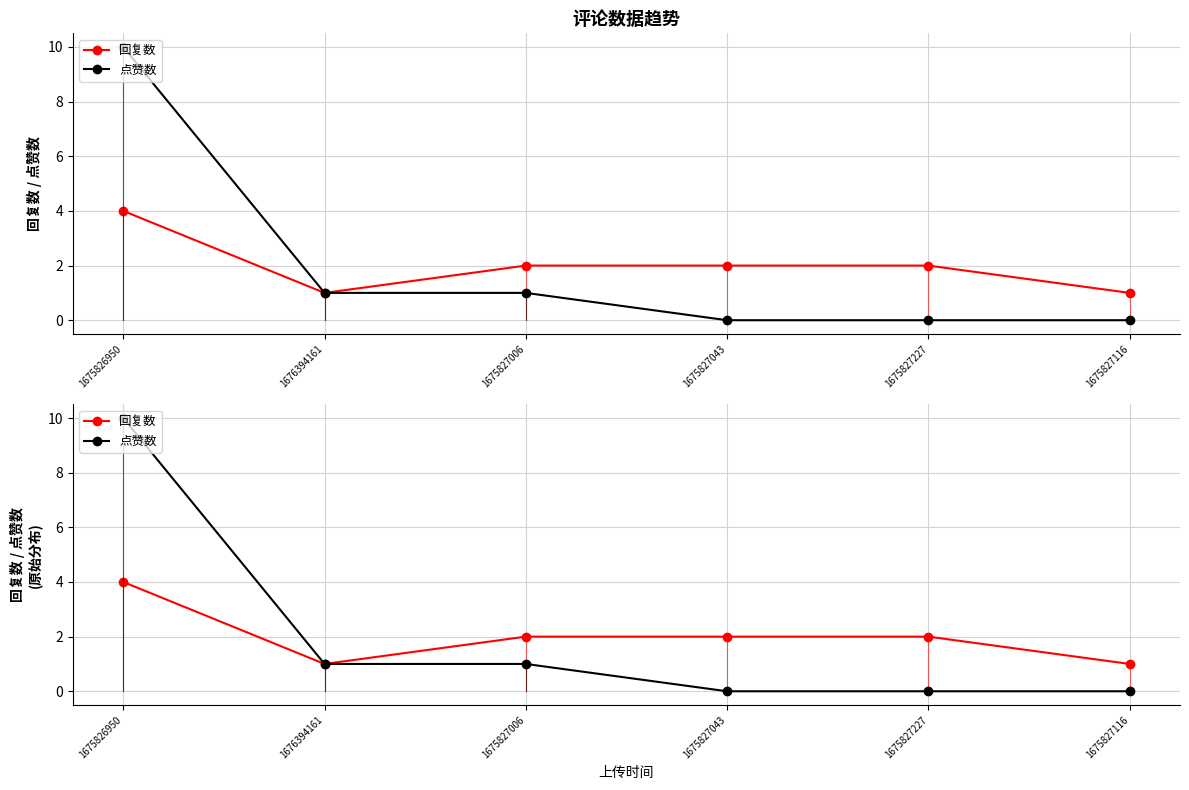

Is it true that 点赞数 equals 1 at 1675827006?

True